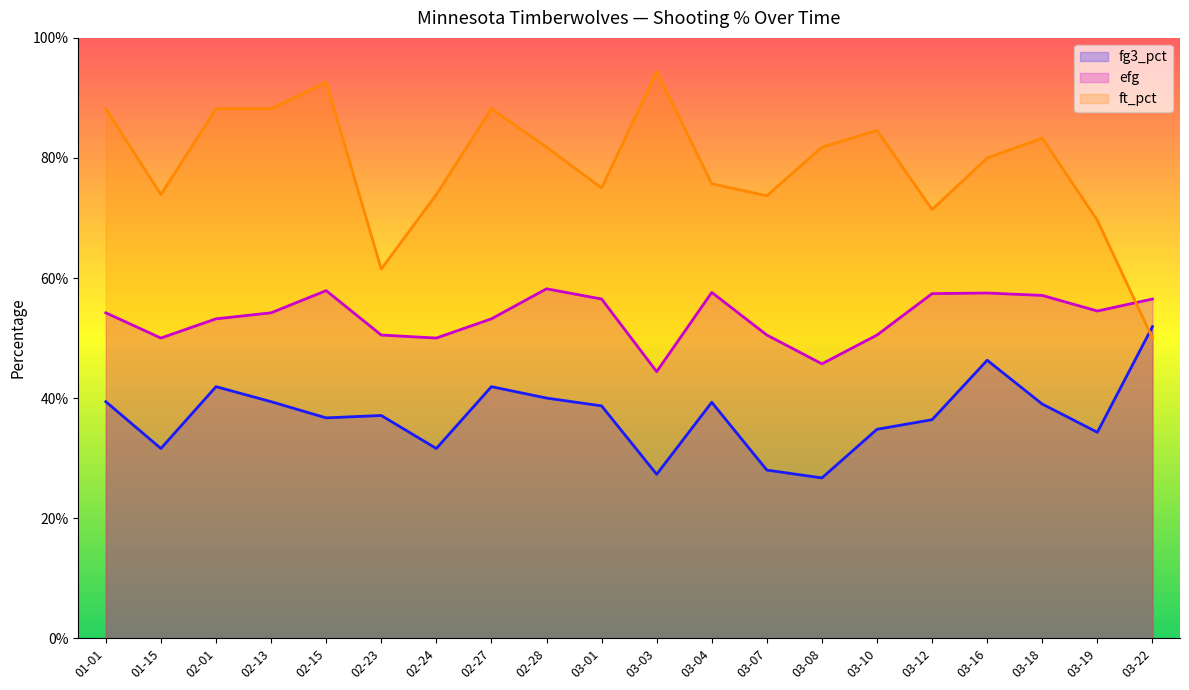

Reading left to right, what are all the values shown in this chart?

fg3_pct: 01-01=0.4	01-15=0.3	02-01=0.4	02-13=0.4	02-15=0.4	02-23=0.4	02-24=0.3	02-27=0.4	02-28=0.4	03-01=0.4	03-03=0.3	03-04=0.4	03-07=0.3	03-08=0.3	03-10=0.3	03-12=0.4	03-16=0.5	03-18=0.4	03-19=0.3	03-22=0.5
efg: 01-01=0.5	01-15=0.5	02-01=0.5	02-13=0.5	02-15=0.6	02-23=0.5	02-24=0.5	02-27=0.5	02-28=0.6	03-01=0.6	03-03=0.4	03-04=0.6	03-07=0.5	03-08=0.5	03-10=0.5	03-12=0.6	03-16=0.6	03-18=0.6	03-19=0.5	03-22=0.6
ft_pct: 01-01=0.9	01-15=0.7	02-01=0.9	02-13=0.9	02-15=0.9	02-23=0.6	02-24=0.7	02-27=0.9	02-28=0.8	03-01=0.8	03-03=0.9	03-04=0.8	03-07=0.7	03-08=0.8	03-10=0.8	03-12=0.7	03-16=0.8	03-18=0.8	03-19=0.7	03-22=0.5